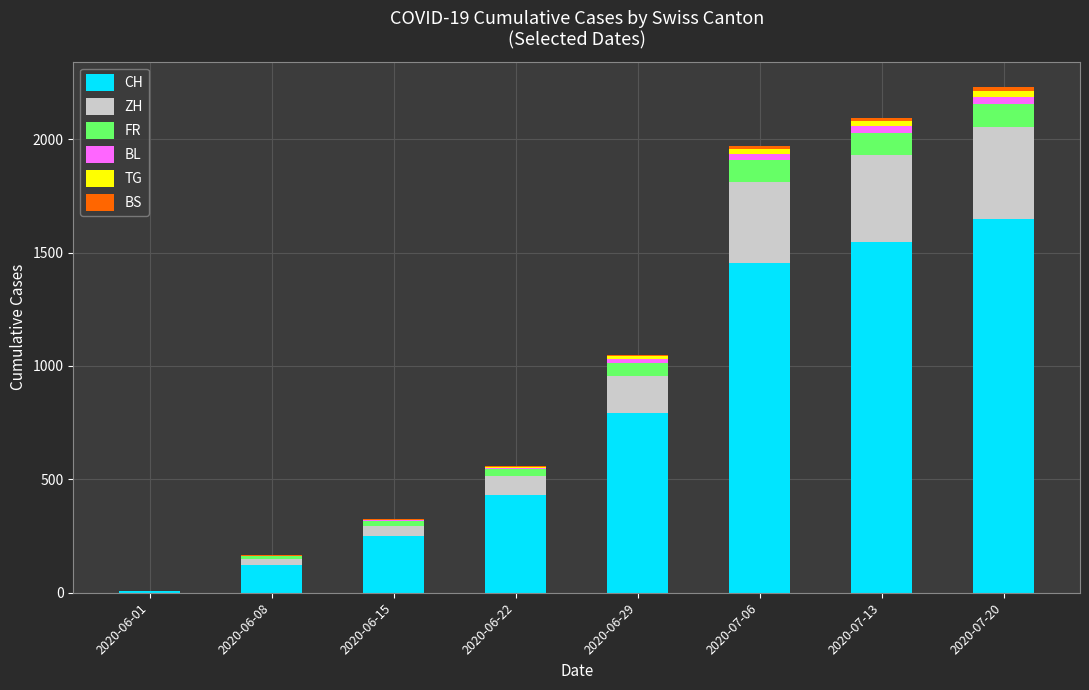

What is the maximum value for CH?

1649